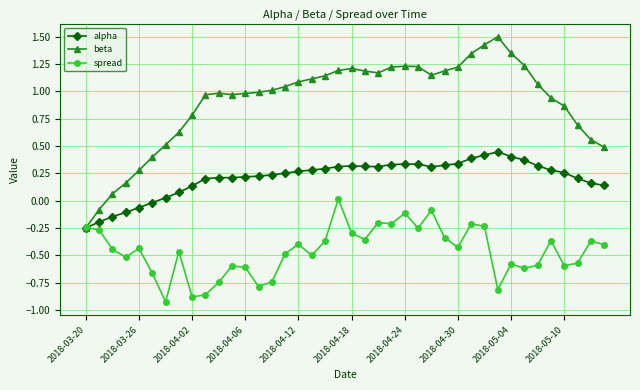

List the series in order of their peak value, highest first.

beta, alpha, spread